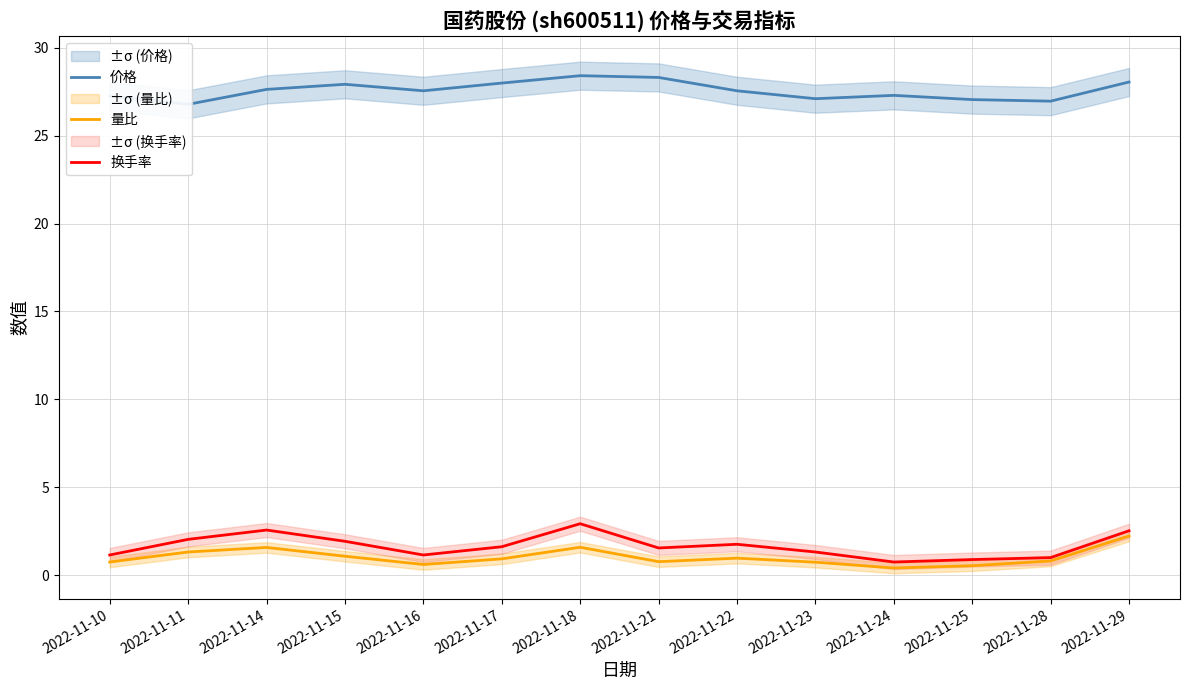

How many values in the 价格 series exceed 27?

12